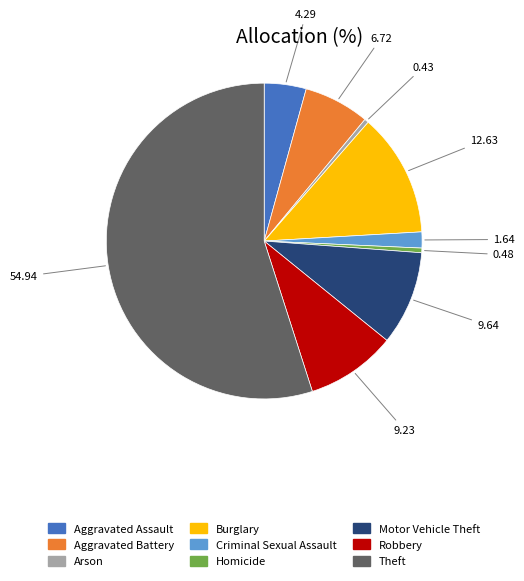

What is the largest slice in the pie chart?

Theft